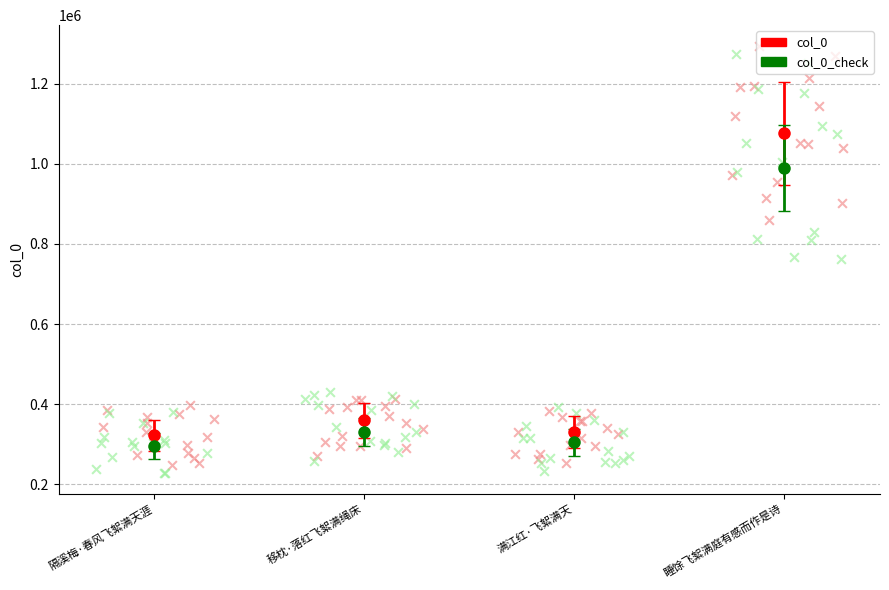

Which has a higher value, 隔溪梅·春风飞絮满天涯 or 睡馀飞絮满庭有感而作是诗?

睡馀飞絮满庭有感而作是诗